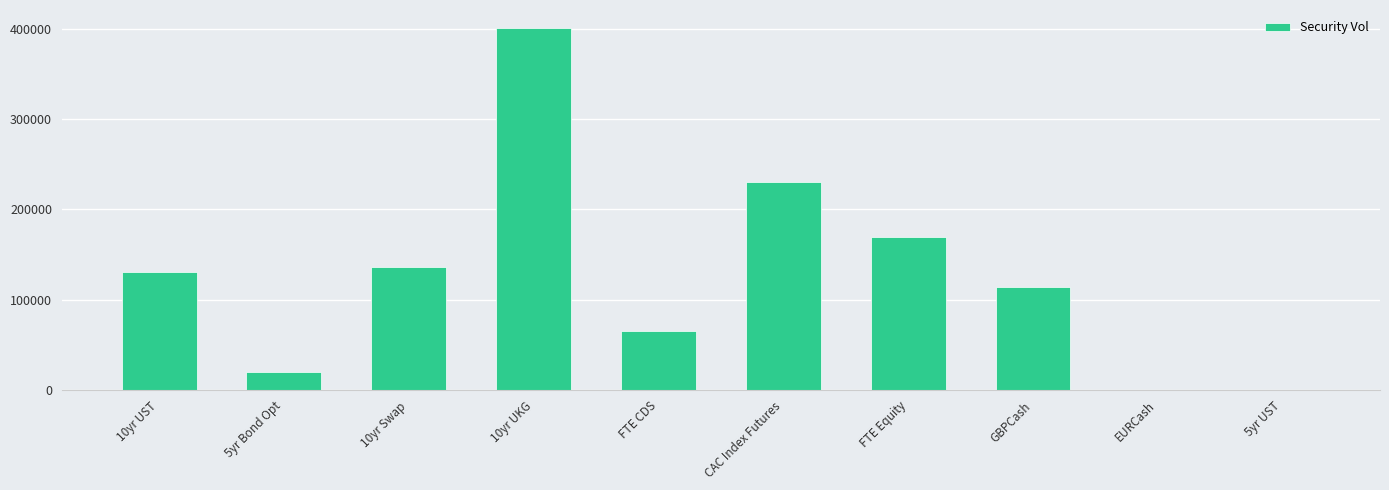

Is it true that the value at CAC Index Futures is 230822?

True